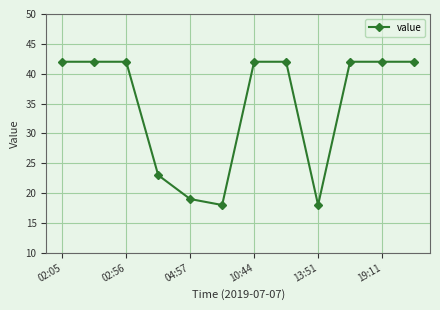

What is the maximum value shown in the chart?

42